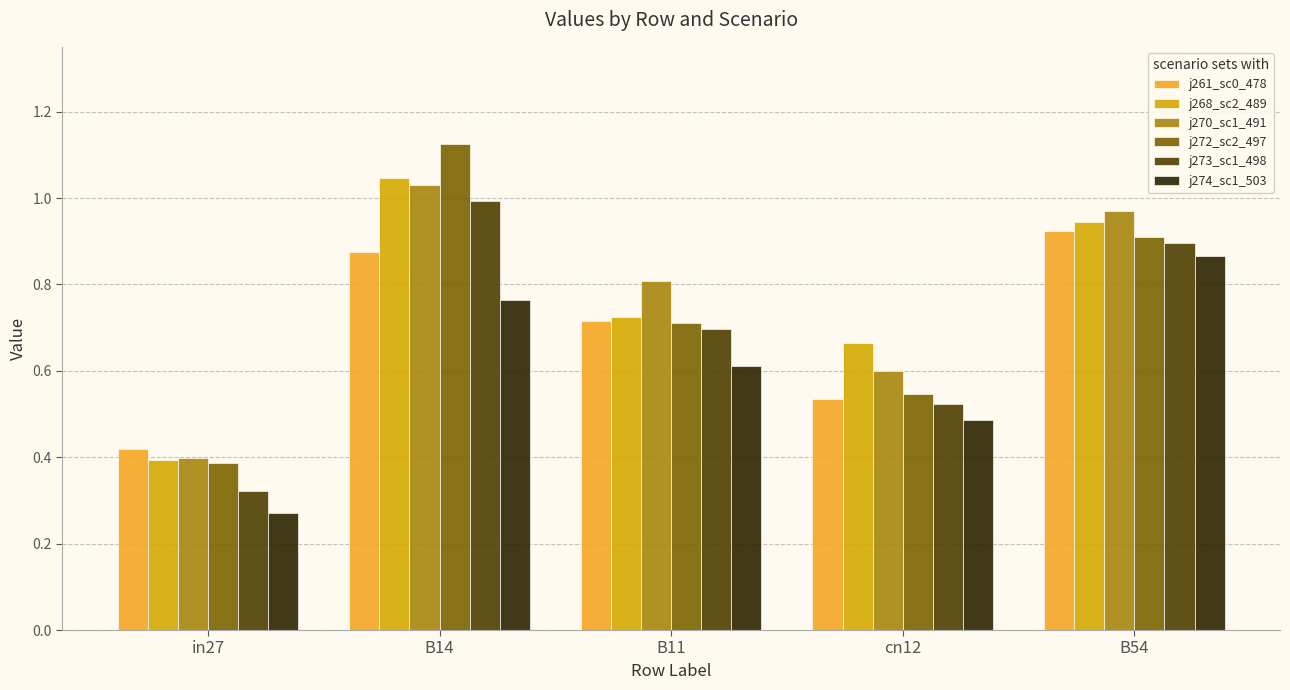

At which category does the chart reach its minimum across all series?

in27